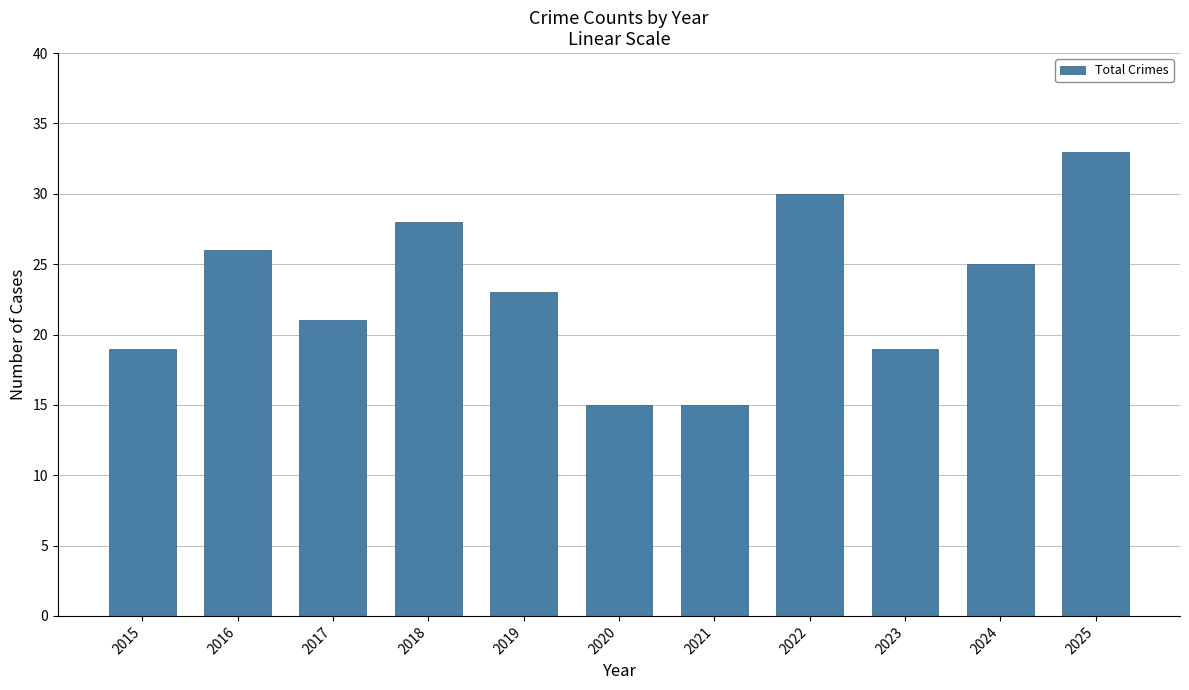

What is the ratio of the value at 2022 to the value at 2021?

2.0